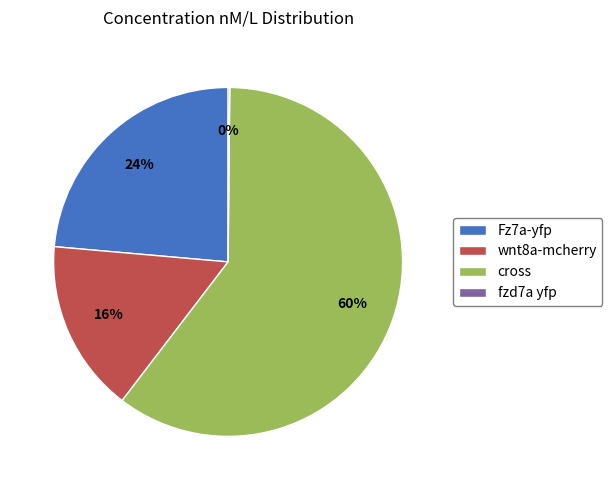

What is the ratio of the value at wnt8a-mcherry to the value at cross?

0.3